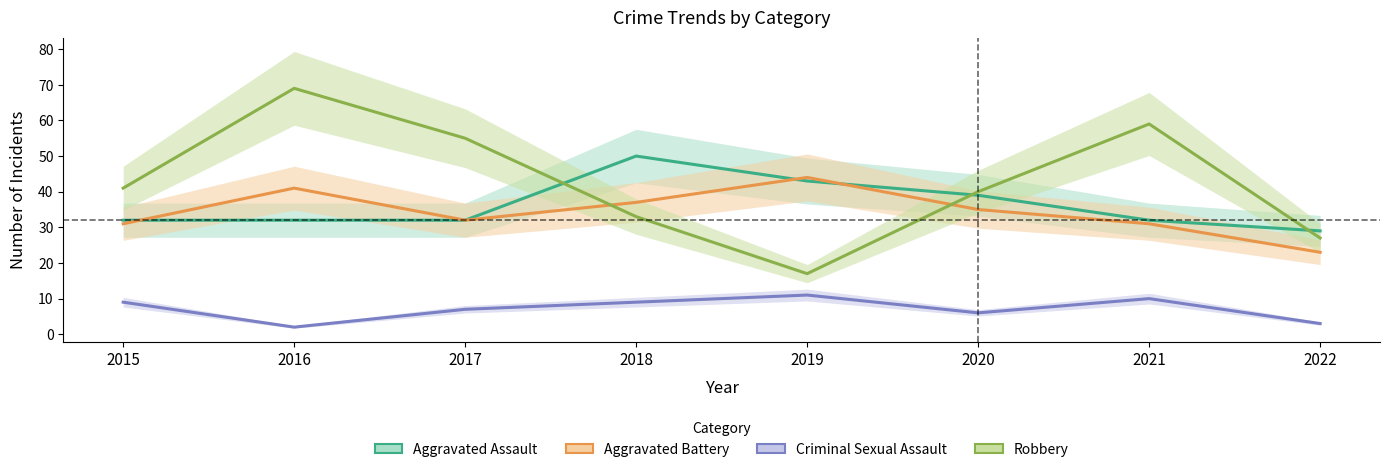

What is the lowest value of the Aggravated Assault series?

29